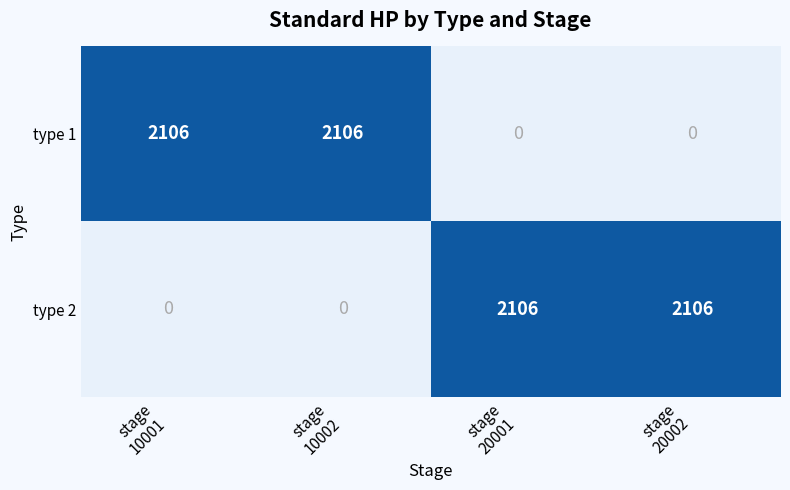

What is the total value across all series at 10001?

2106